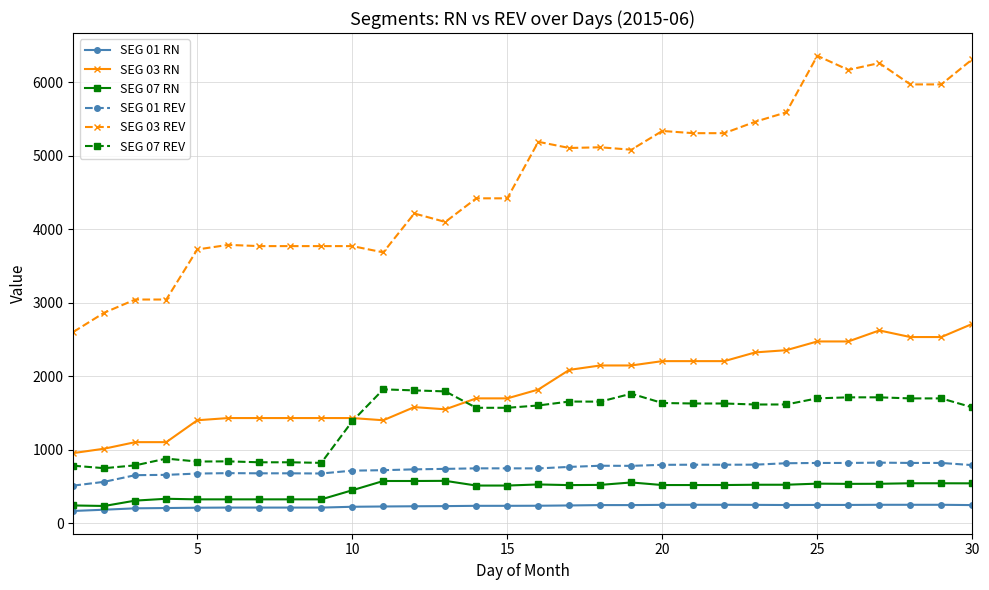

What is the value of the SEG 07 RN point at the 23rd from the left?

523.0